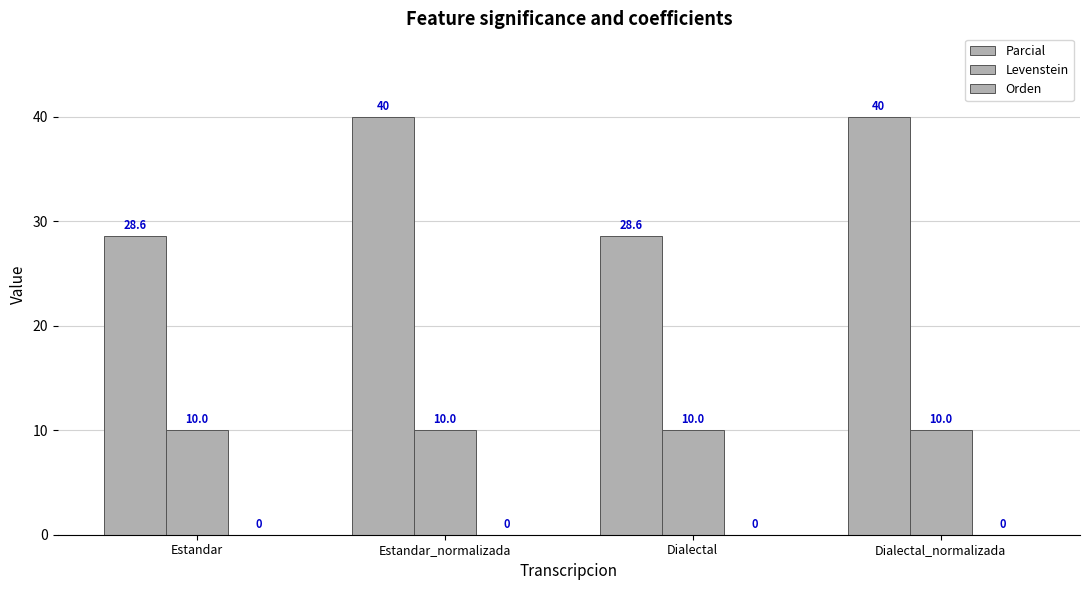

How many data points in Parcial are less than 40?

2